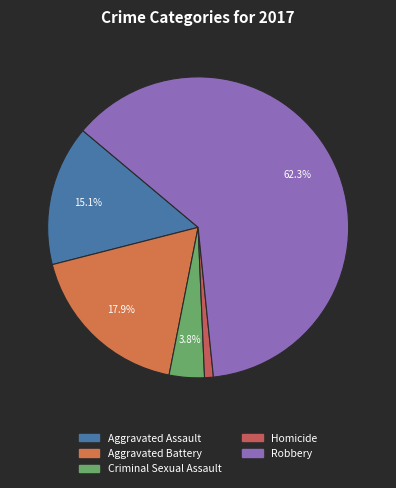

How many slices are in this pie chart?

5